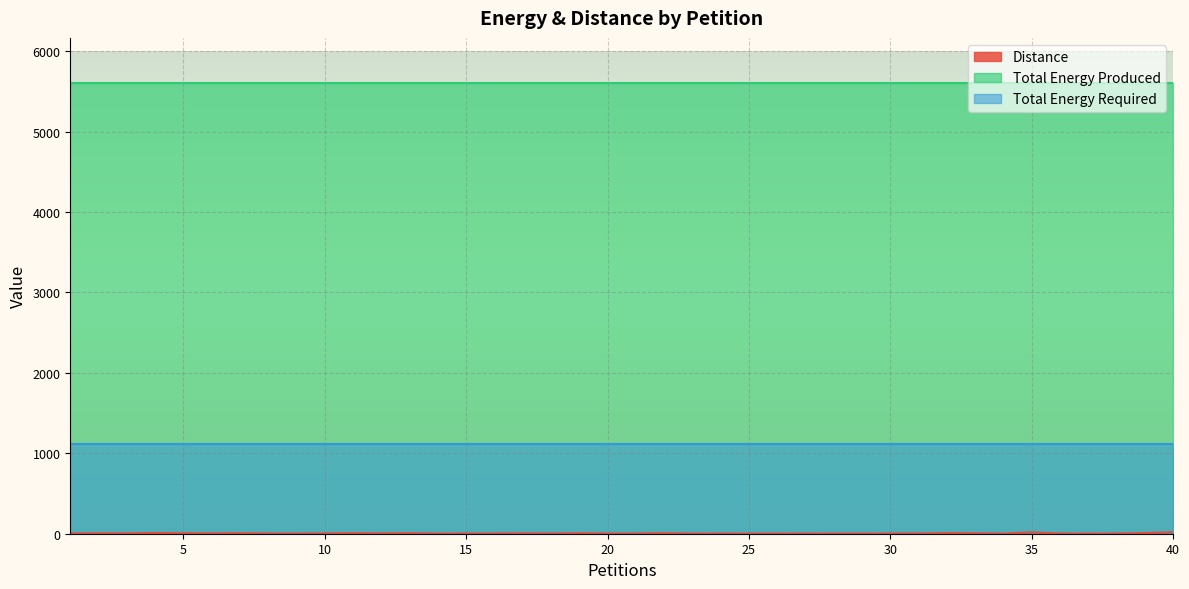

The Distance series shows 3 at 21. True or false?

False